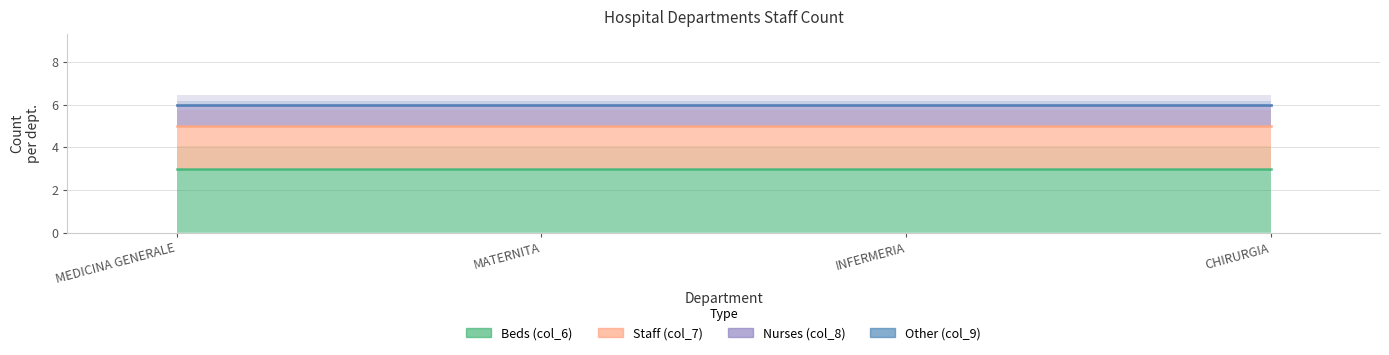

What is the minimum value for col_6?

3